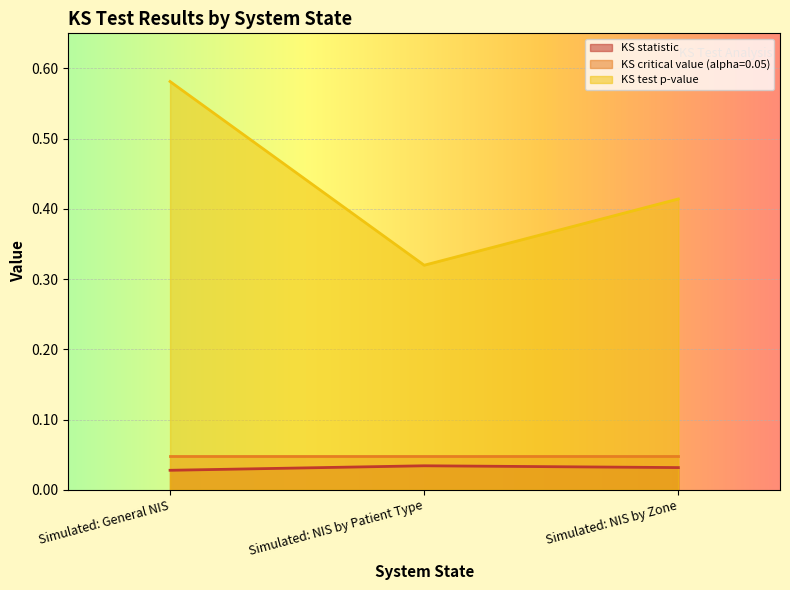

Where is KS test p-value nearest to the value 0?

Simulated: NIS by Patient Type